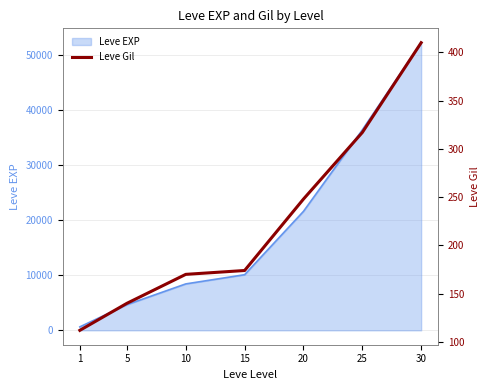

What is the highest value of the Leve EXP series?

52220